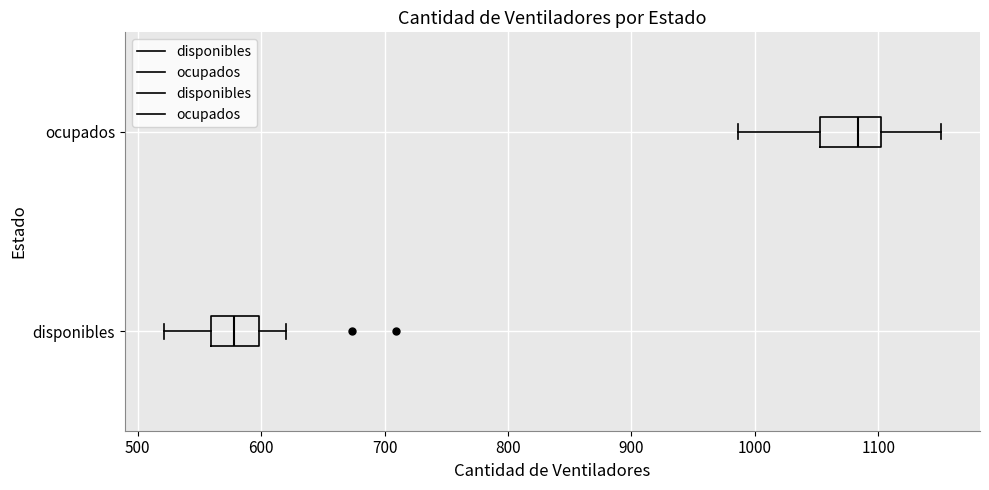

Comparing the boxes themselves (not the whiskers), which one is the widest?

ocupados